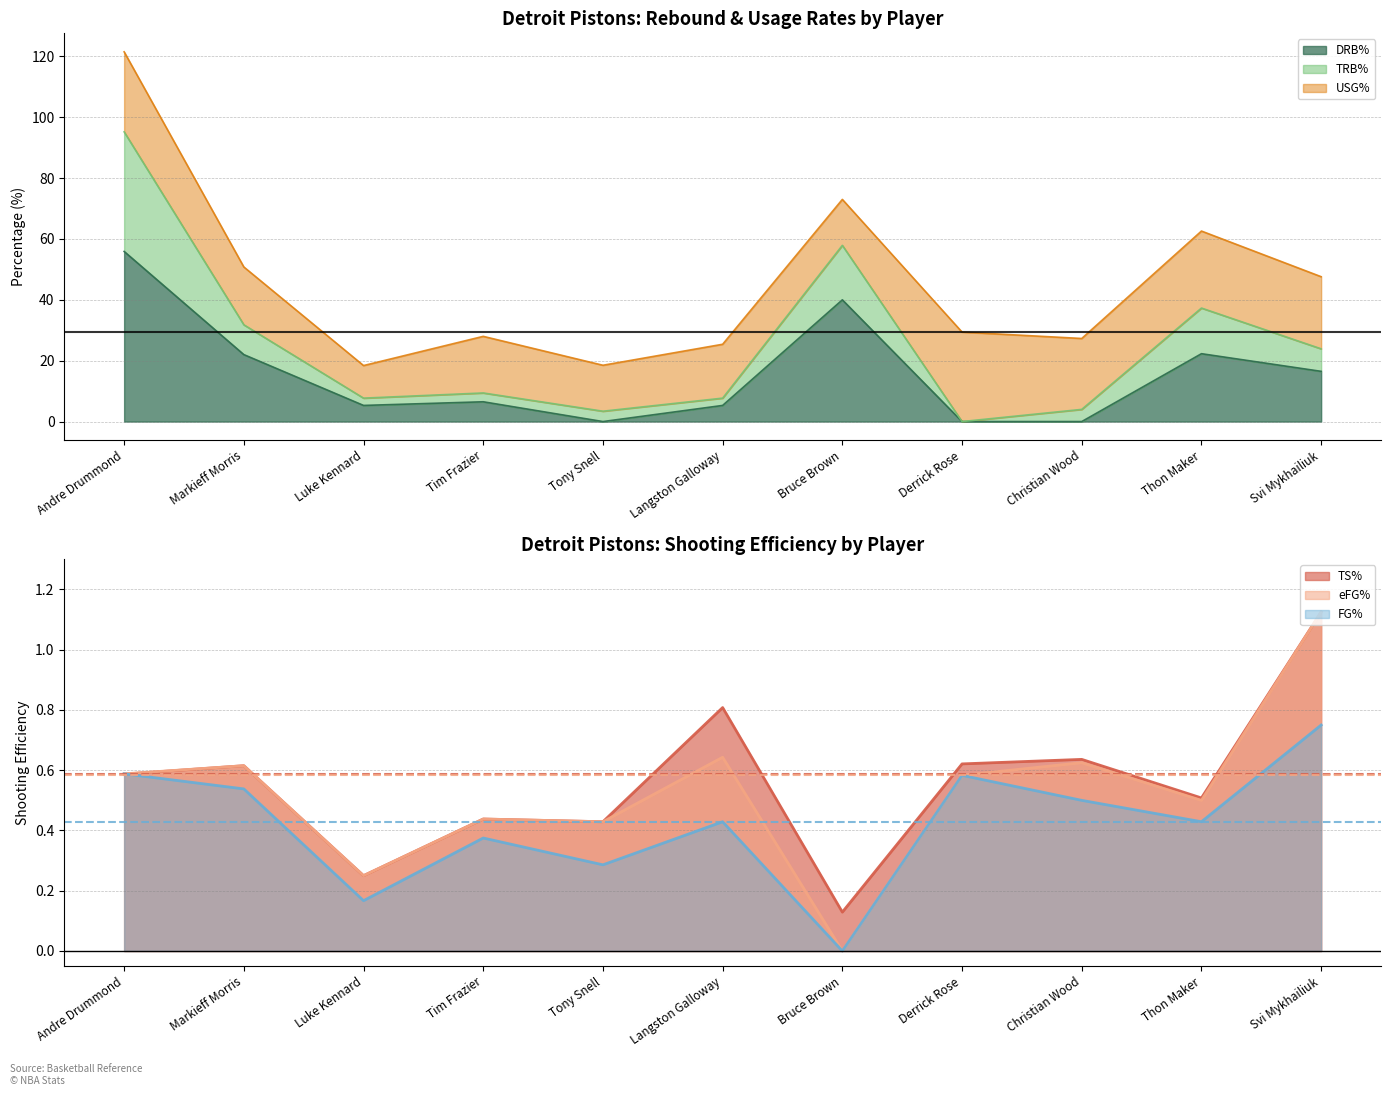

How many interior local valleys does the TS% series have?

4